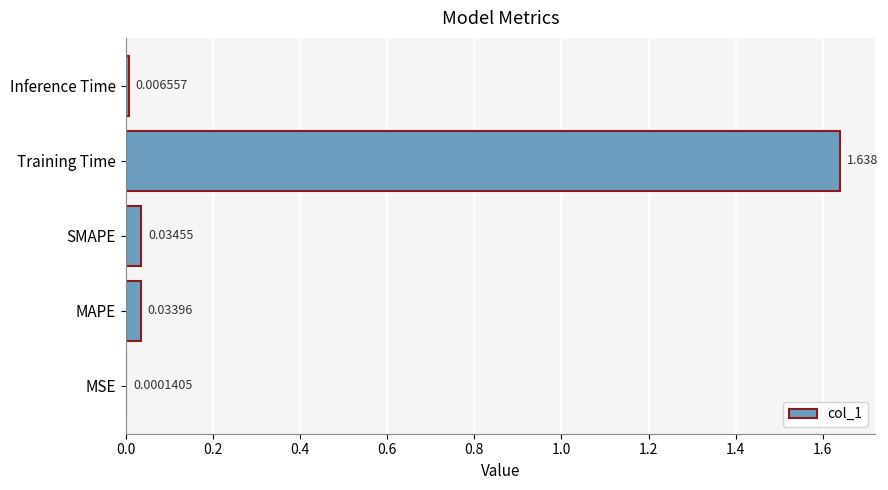

Where is the data nearest to the value 0?

MSE